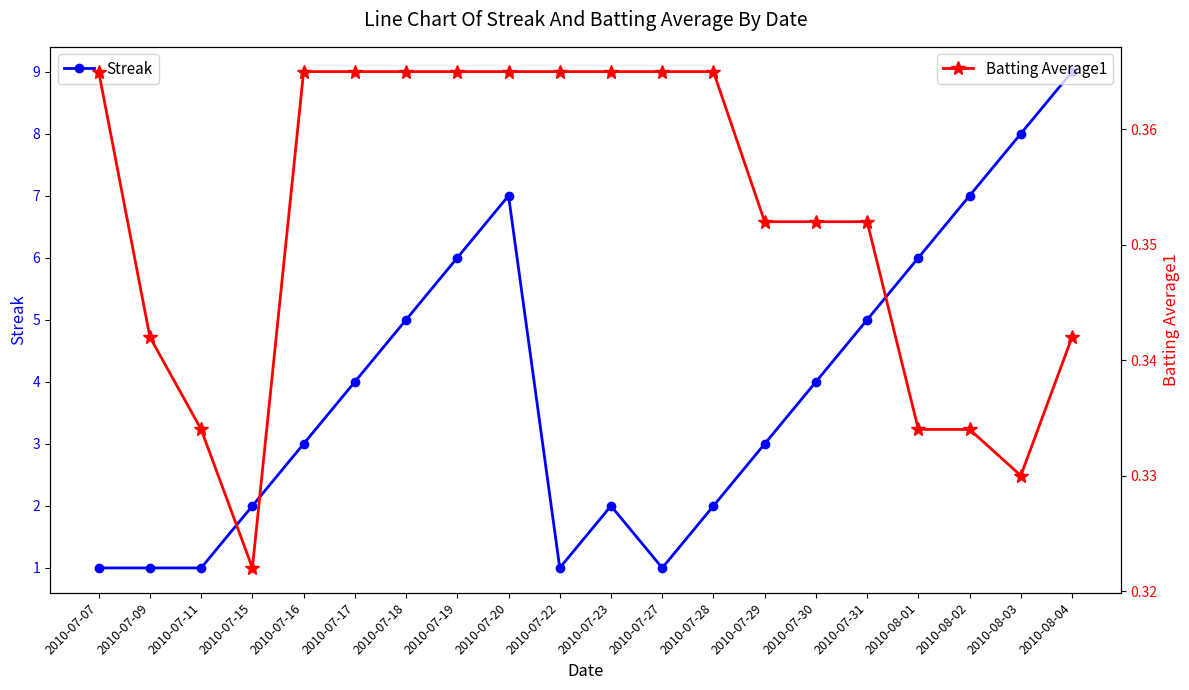

Where does the Streak series first go above 4?

2010-07-18